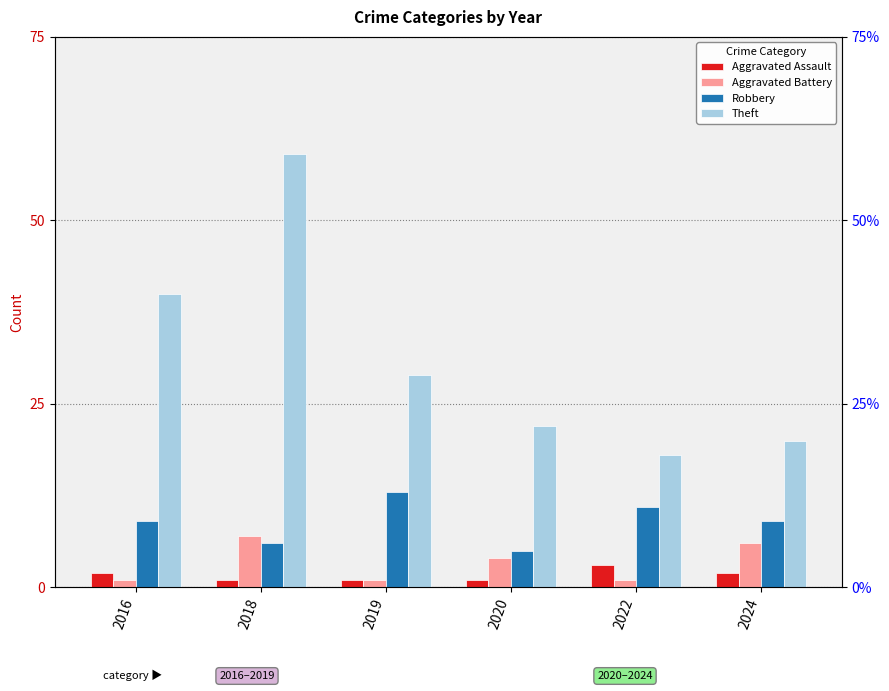

What is the value of the Theft bar at the 2nd from the left?

59